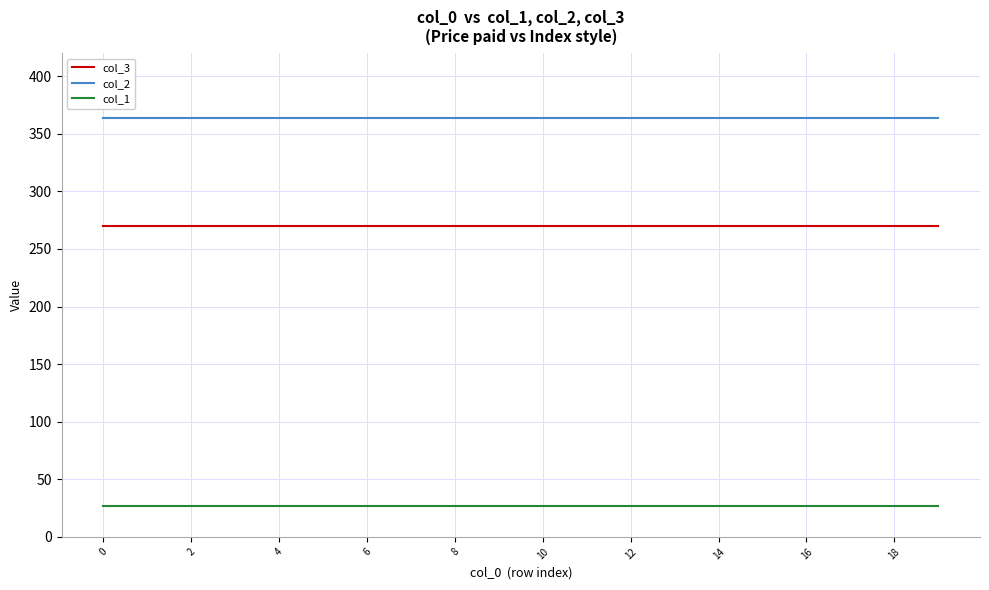

How many lines are shown in the chart?

3